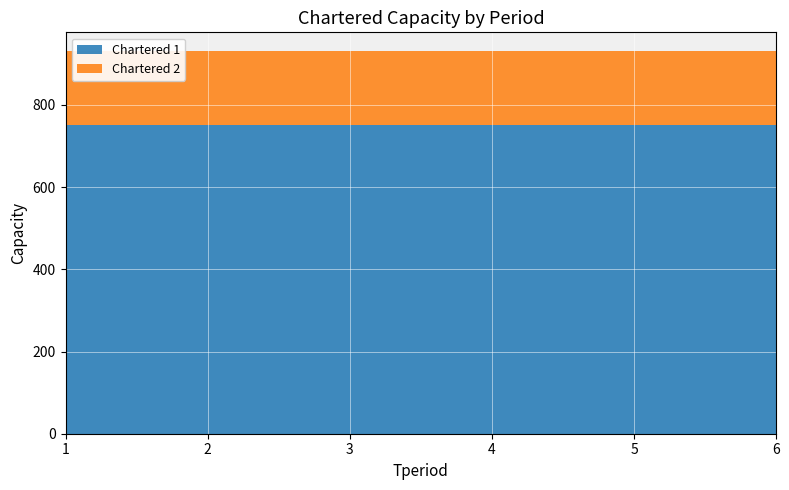

Reading left to right, extract all data points from this chart.

Chartered 1: 750	750	750	750	750	750
Chartered 2: 180	180	180	180	180	180